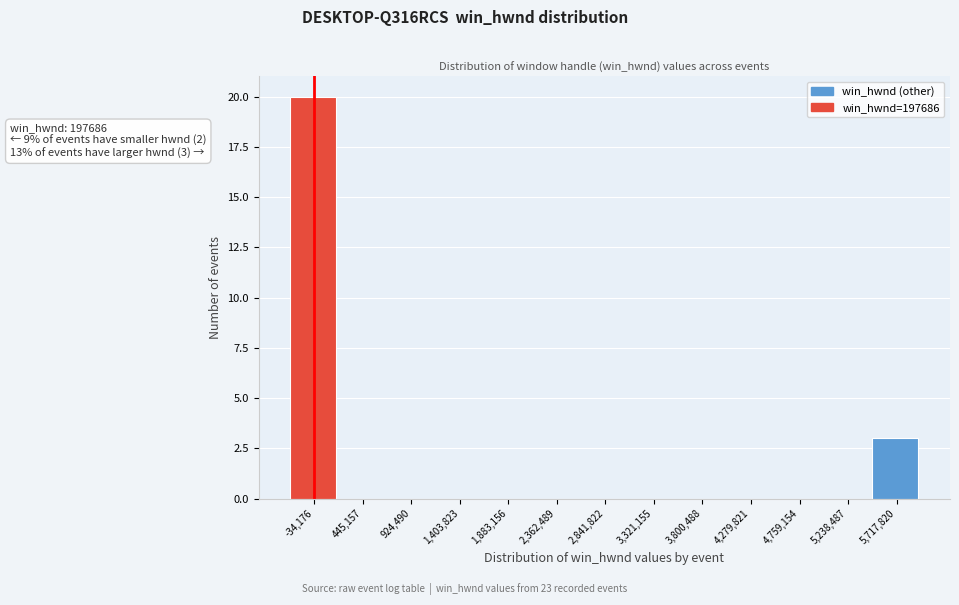

Reading right to left, transcribe all the data shown in this chart.

5,717,820=3	5,238,487=0	4,759,154=0	4,279,821=0	3,800,488=0	3,321,155=0	2,841,822=0	2,362,489=0	1,883,156=0	1,403,823=0	924,490=0	445,157=0	-34,176=20